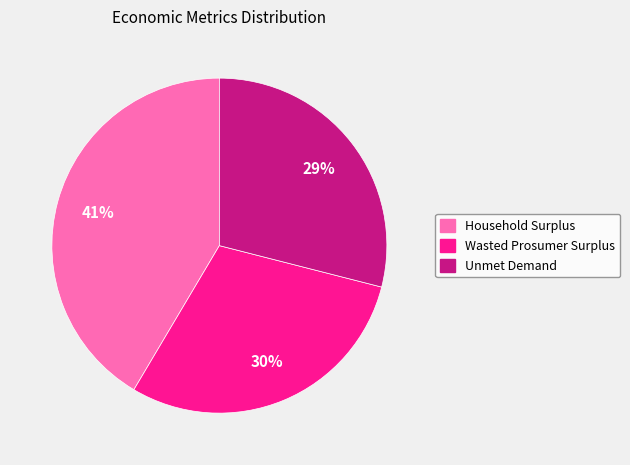

Which has a higher value, Wasted Prosumer Surplus or Unmet Demand?

Wasted Prosumer Surplus